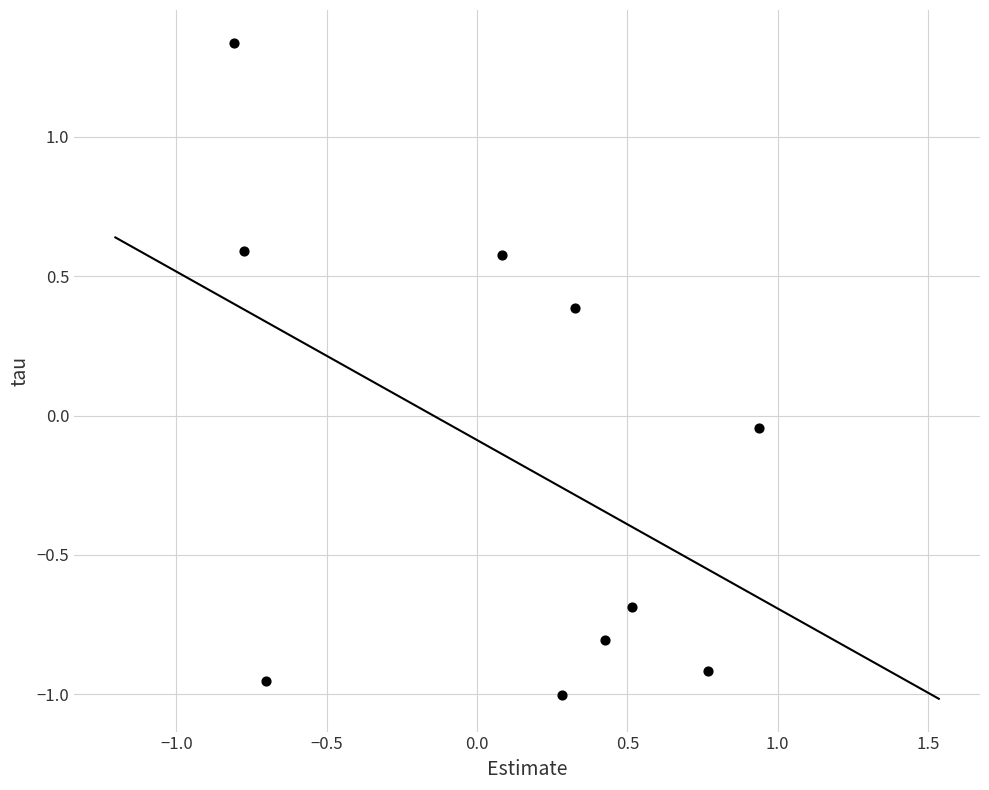

What is the range of Y values (max minus min)?

2.3